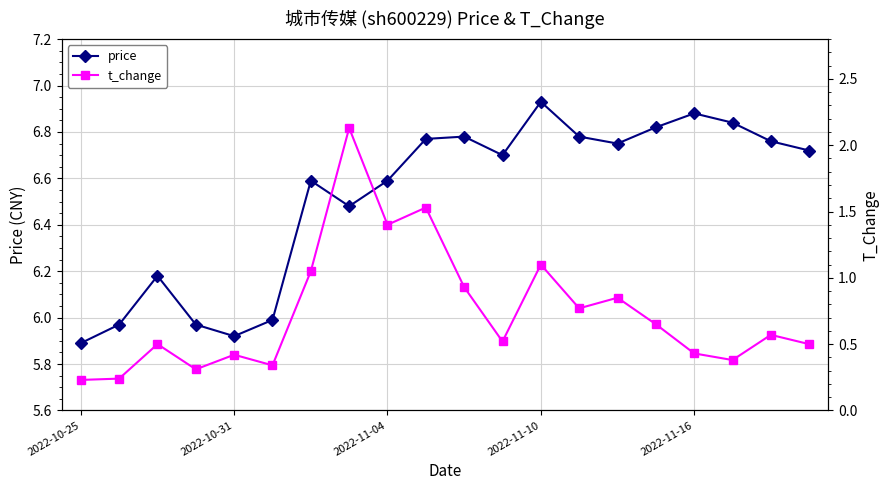

What is the difference between the maximum and minimum values in the price series?

1.0